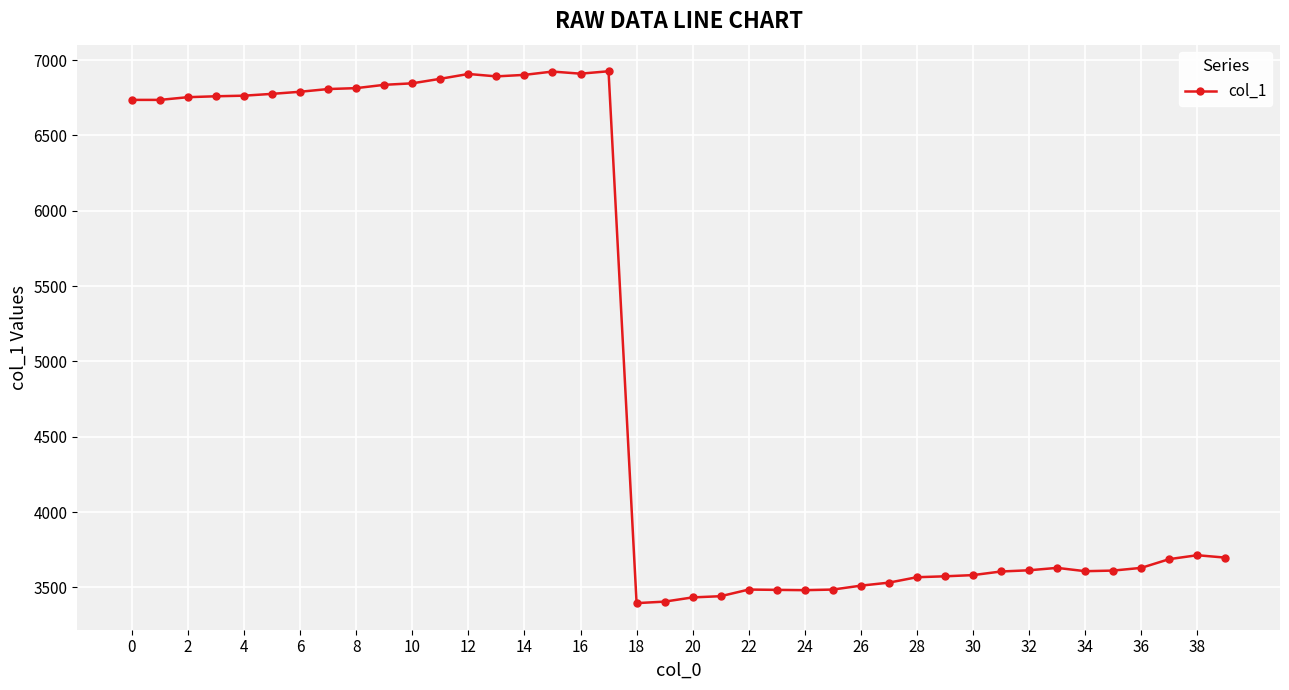

What is the smallest value displayed?

3396